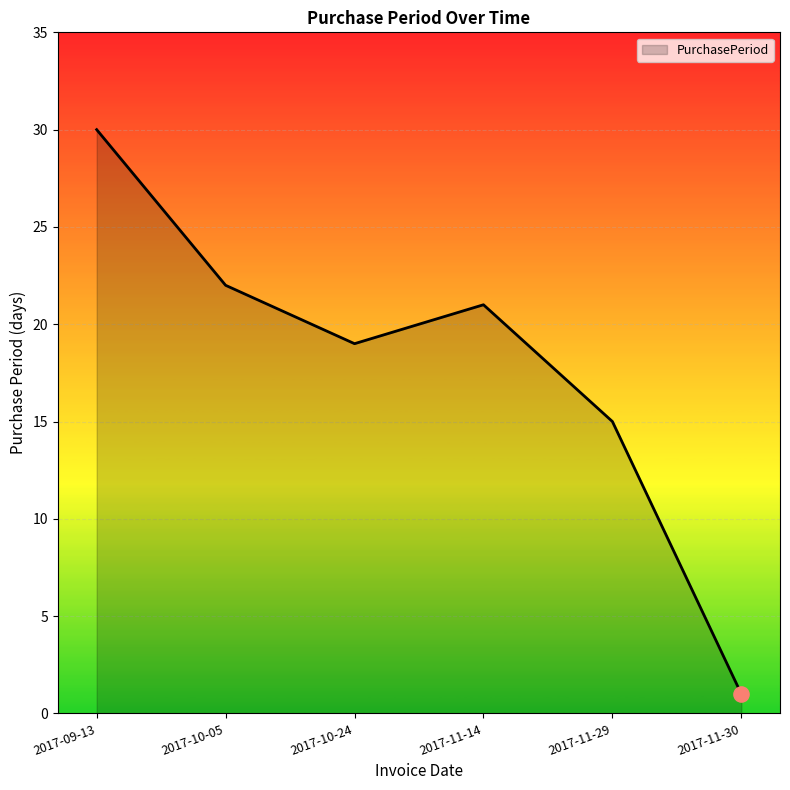

What is the change in value from 2017-10-24 to 2017-11-29?

-4